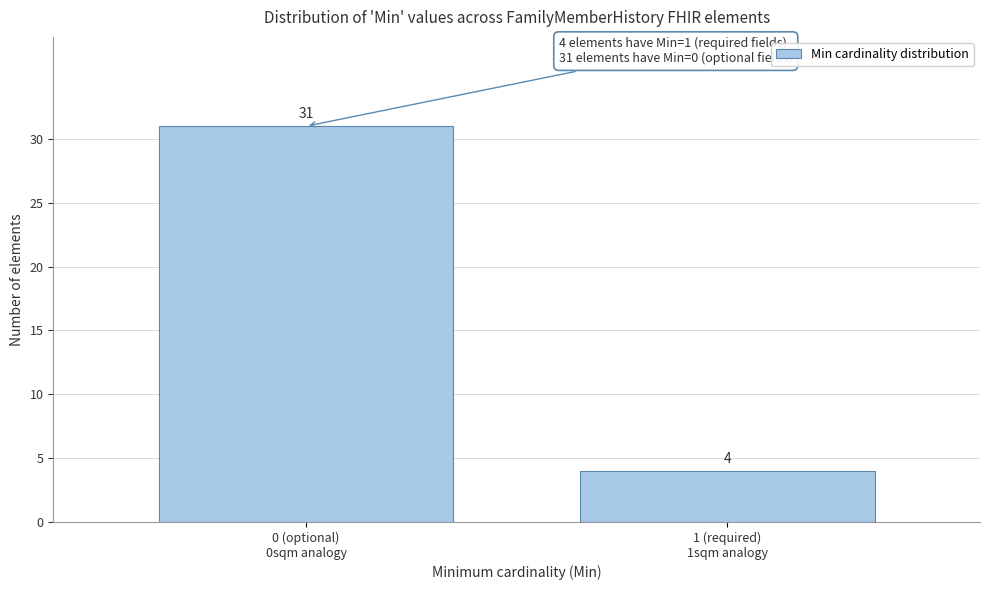

Reading left to right, transcribe all the data shown in this chart.

31	4